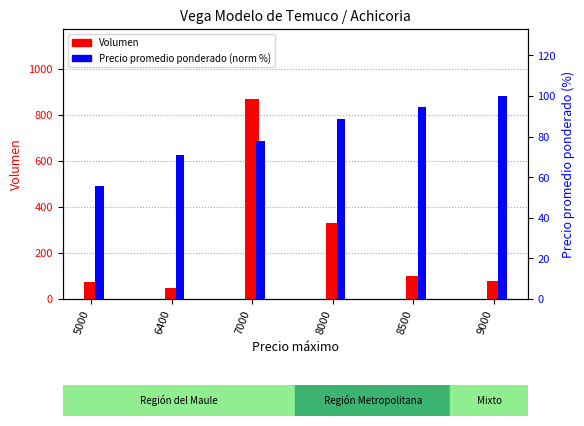

What is the difference between the Precio promedio ponderado (norm %) values at 6400 and 5000?

15.6